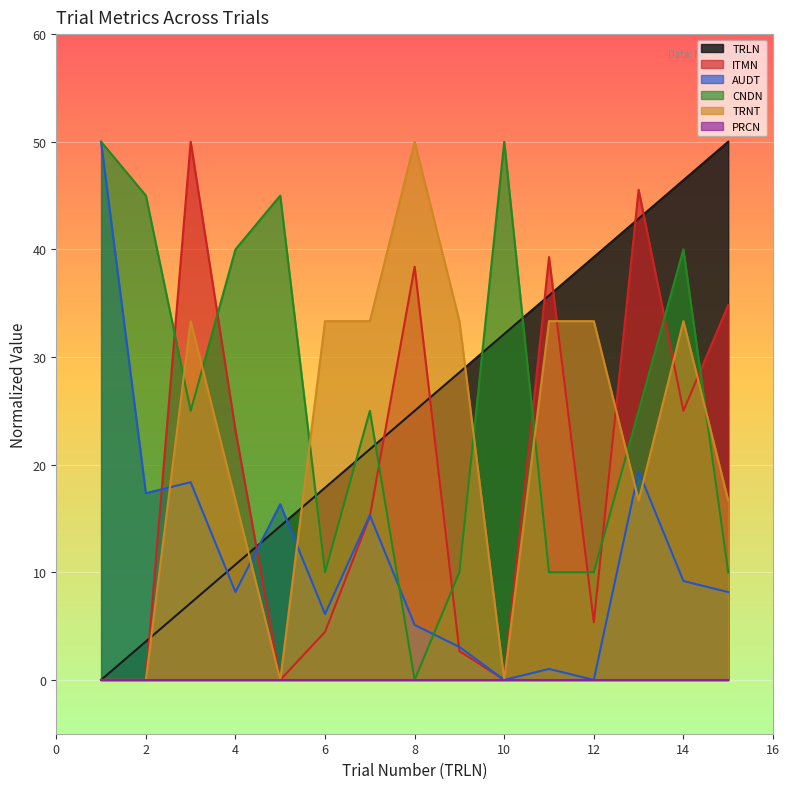

Which series changed the most between 7 and 13?

ITMN